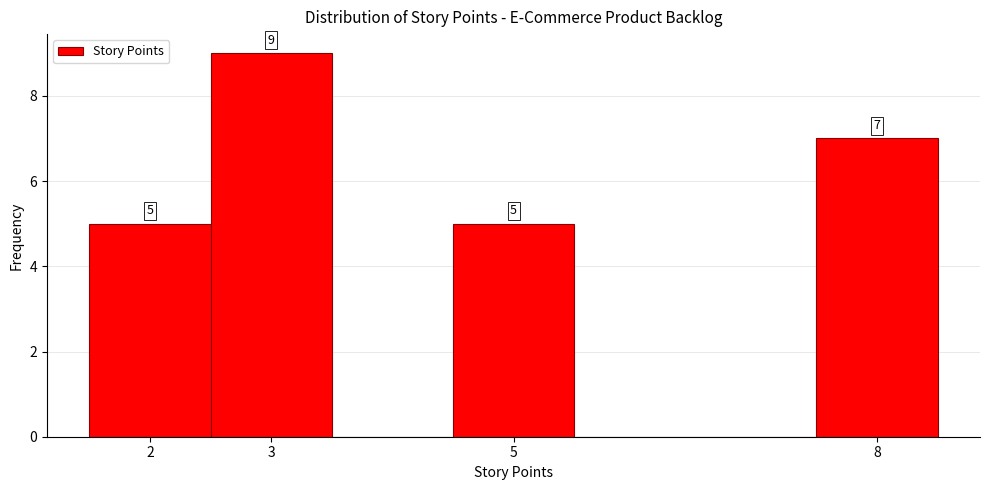

Over which range of the x-axis is the bar tallest?

2.5 to 3.5